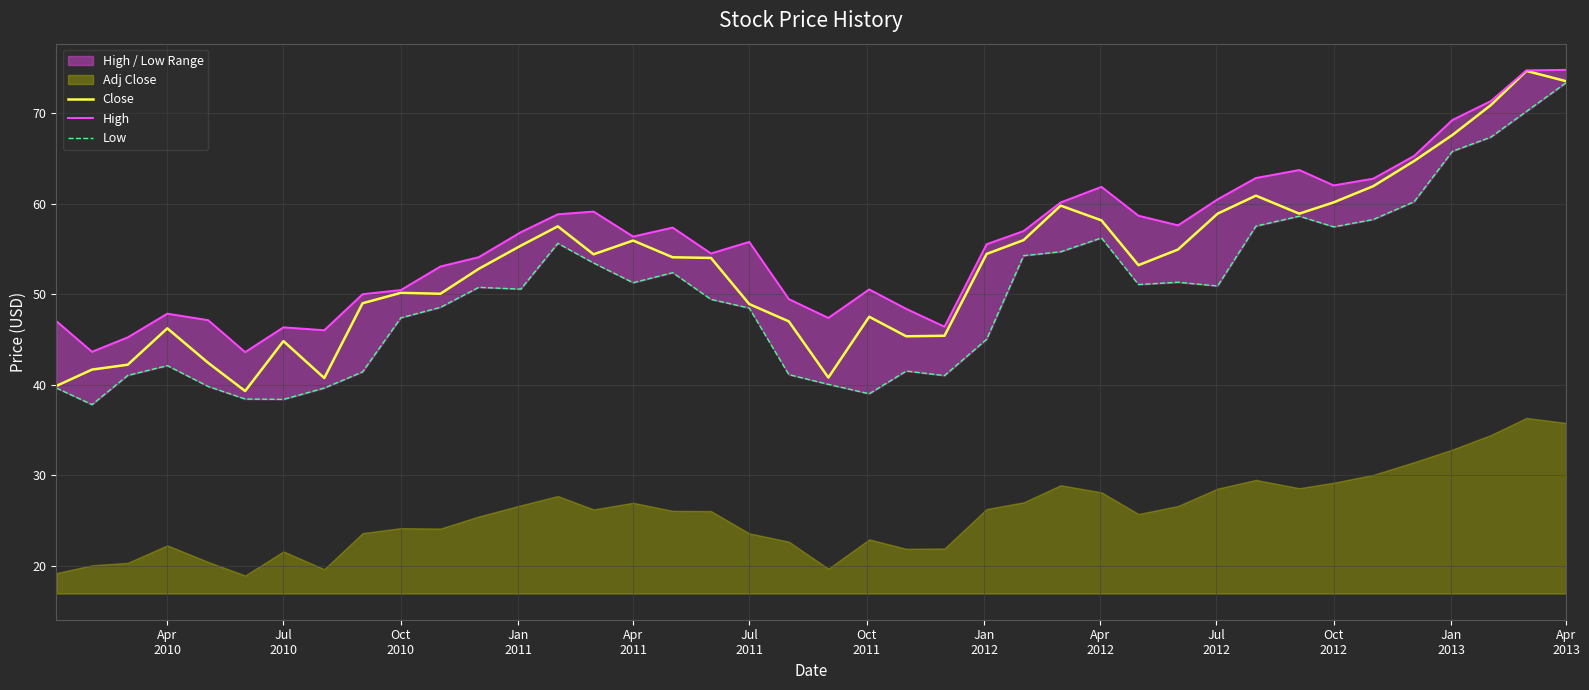

The Low series shows 8.0 at Jul
2011. True or false?

False